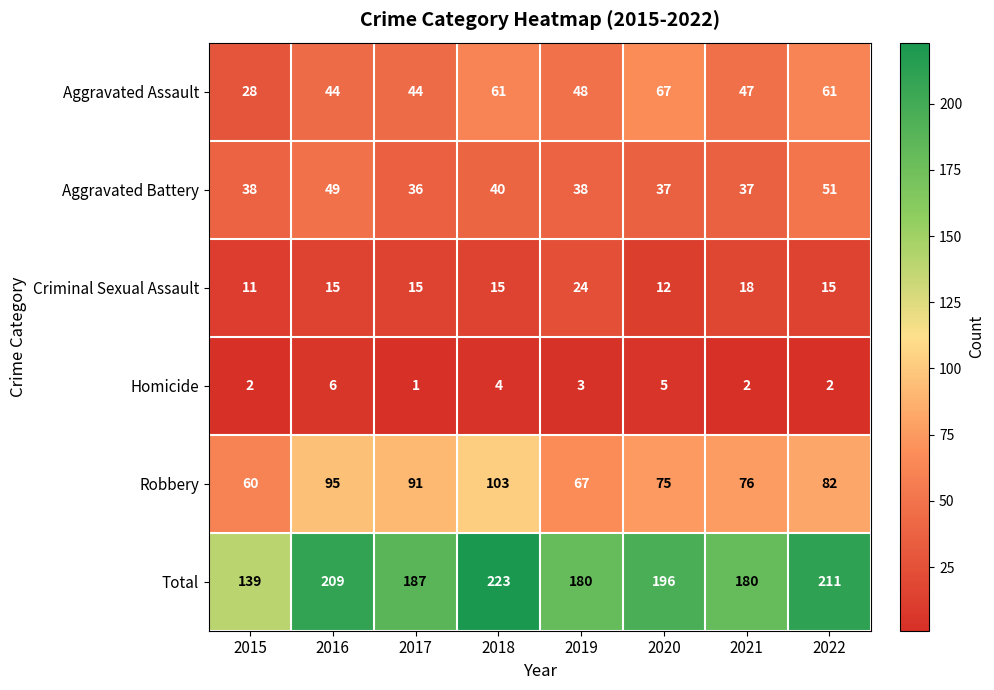

What value does the Criminal Sexual Assault series have at 2018?

15